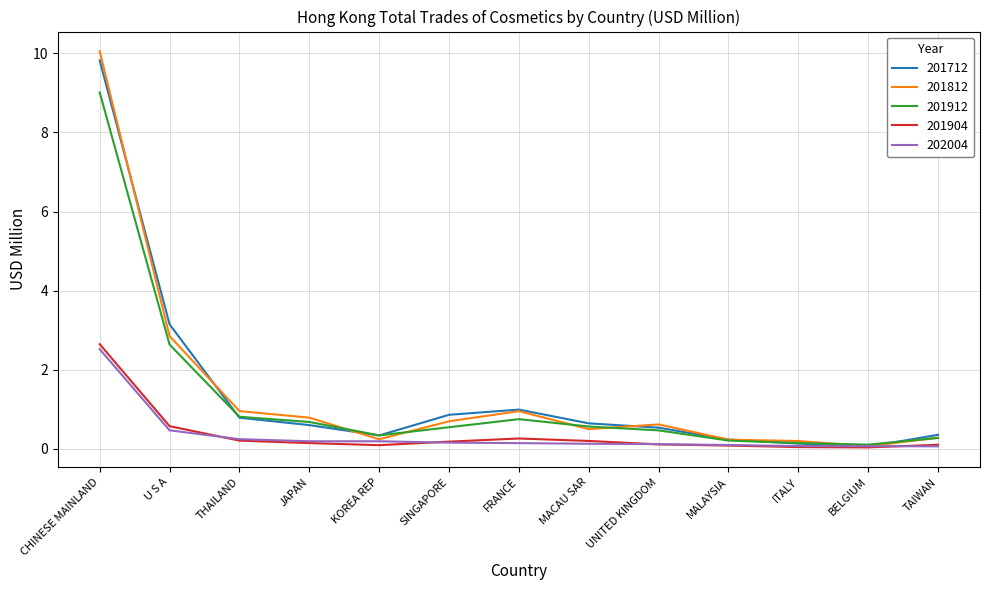

In 201912, how many points are lower than both neighbors (excluding endpoints)?

2